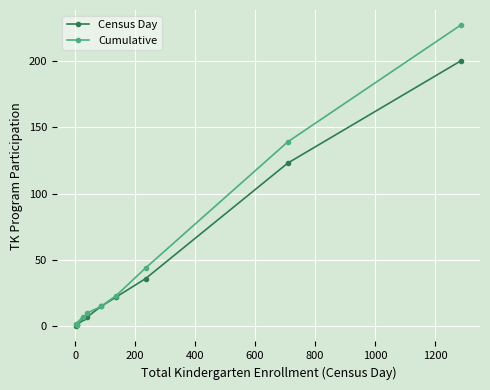

What is the maximum value shown in the chart?

227